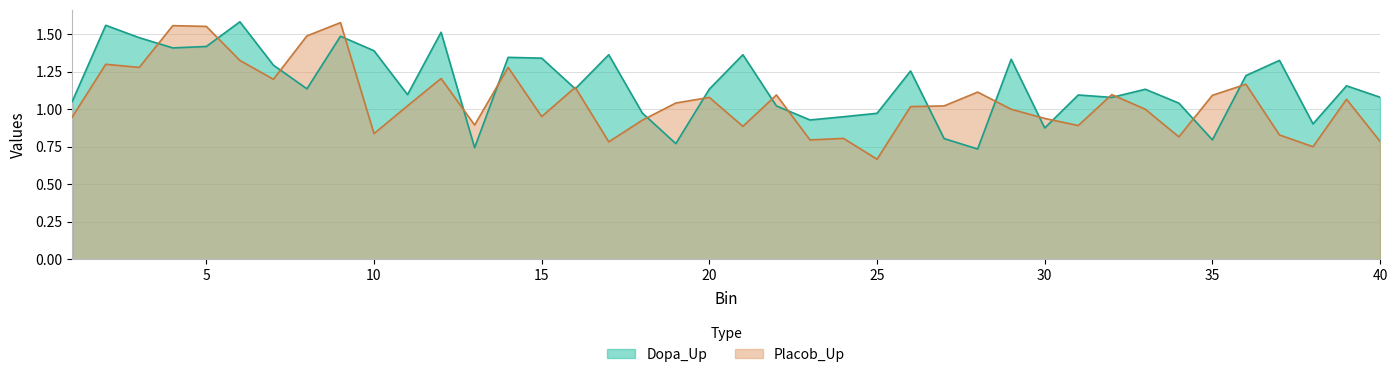

True or false: Placob_Up has more than 0 interior local peaks.

True